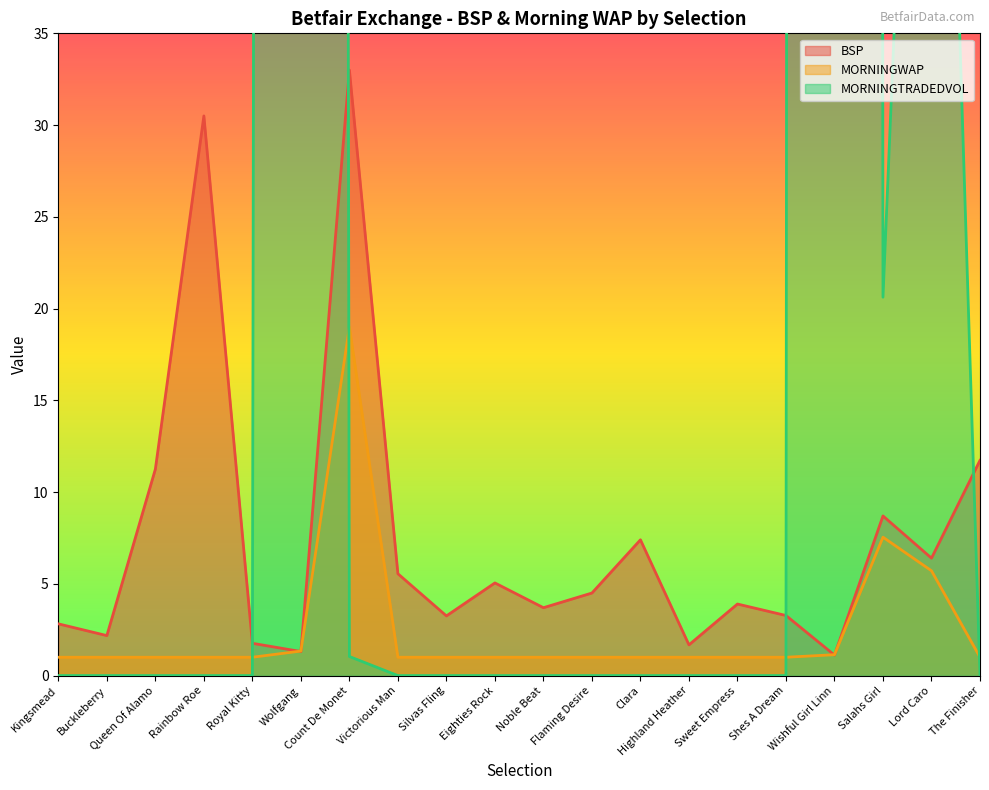

At which category is the sum across all series the highest?

Wishful Girl Linn